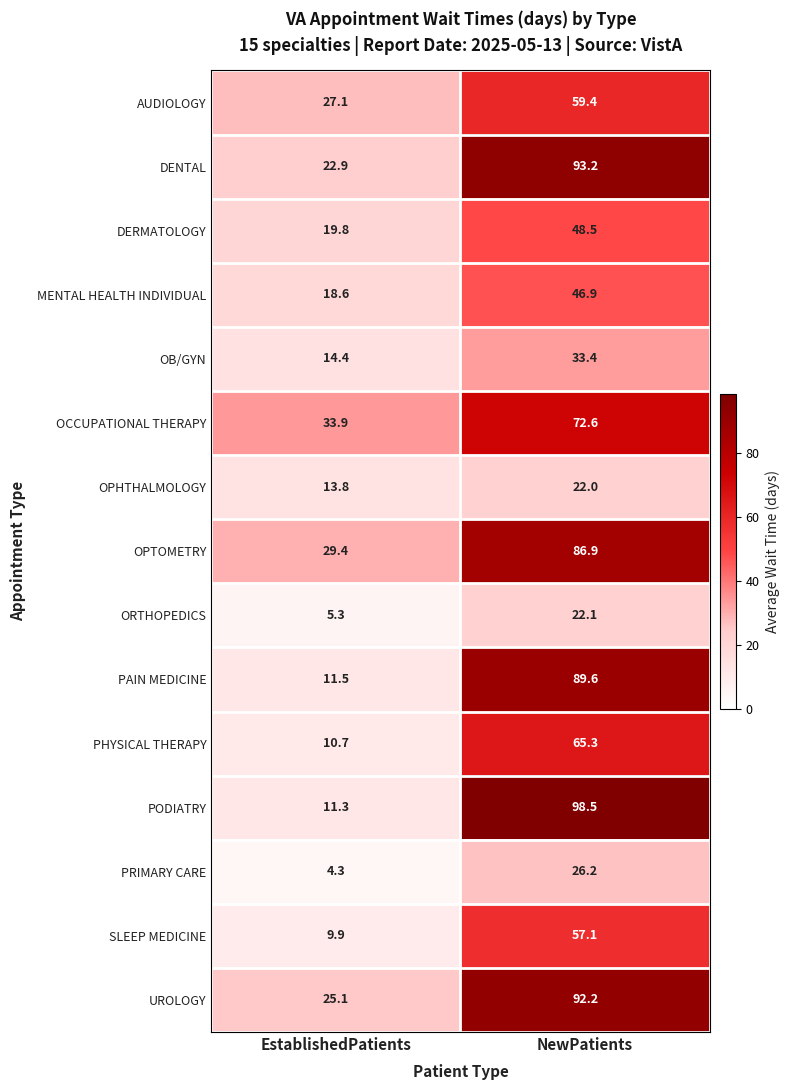

Reading left to right, extract all data points from this chart.

AUDIOLOGY: EstablishedPatients=27.1	NewPatients=59.4
DENTAL: EstablishedPatients=22.9	NewPatients=93.2
DERMATOLOGY: EstablishedPatients=19.8	NewPatients=48.5
MENTAL HEALTH INDIVIDUAL: EstablishedPatients=18.6	NewPatients=46.9
OB/GYN: EstablishedPatients=14.4	NewPatients=33.4
OCCUPATIONAL THERAPY: EstablishedPatients=33.9	NewPatients=72.6
OPHTHALMOLOGY: EstablishedPatients=13.8	NewPatients=22.0
OPTOMETRY: EstablishedPatients=29.4	NewPatients=86.9
ORTHOPEDICS: EstablishedPatients=5.3	NewPatients=22.1
PAIN MEDICINE: EstablishedPatients=11.5	NewPatients=89.6
PHYSICAL THERAPY: EstablishedPatients=10.7	NewPatients=65.3
PODIATRY: EstablishedPatients=11.3	NewPatients=98.5
PRIMARY CARE: EstablishedPatients=4.3	NewPatients=26.2
SLEEP MEDICINE: EstablishedPatients=9.9	NewPatients=57.1
UROLOGY: EstablishedPatients=25.1	NewPatients=92.2